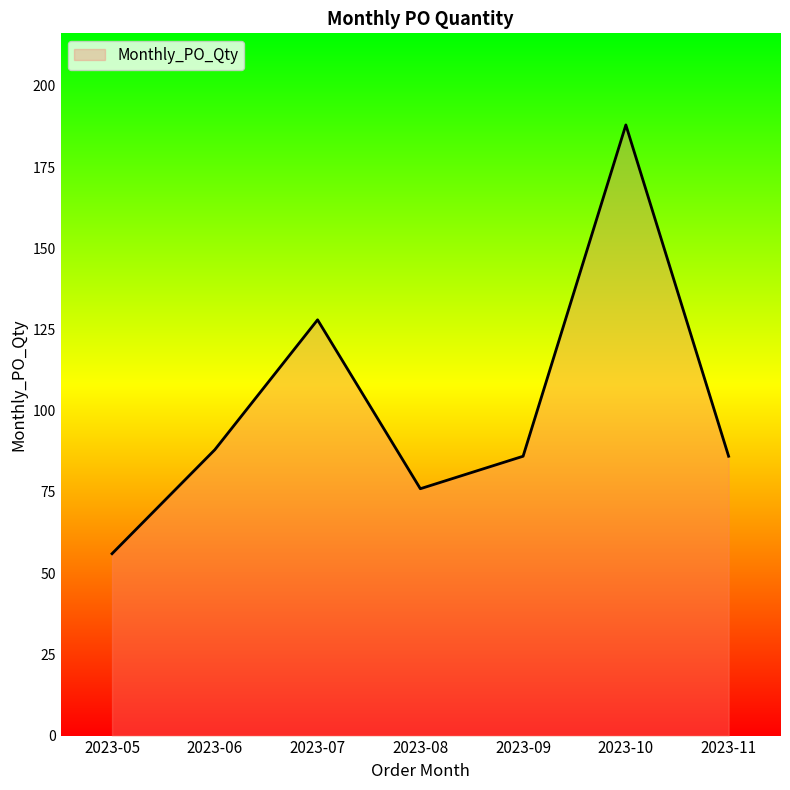

What is the change in value from 2023-06 to 2023-07?

+40